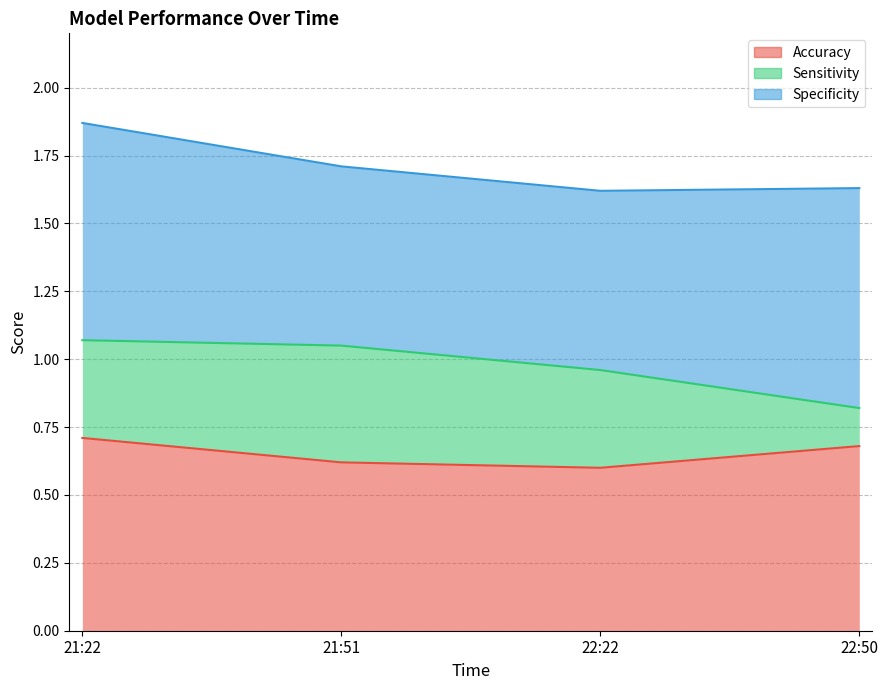

True or false: Specificity and Accuracy cross at least once.

False